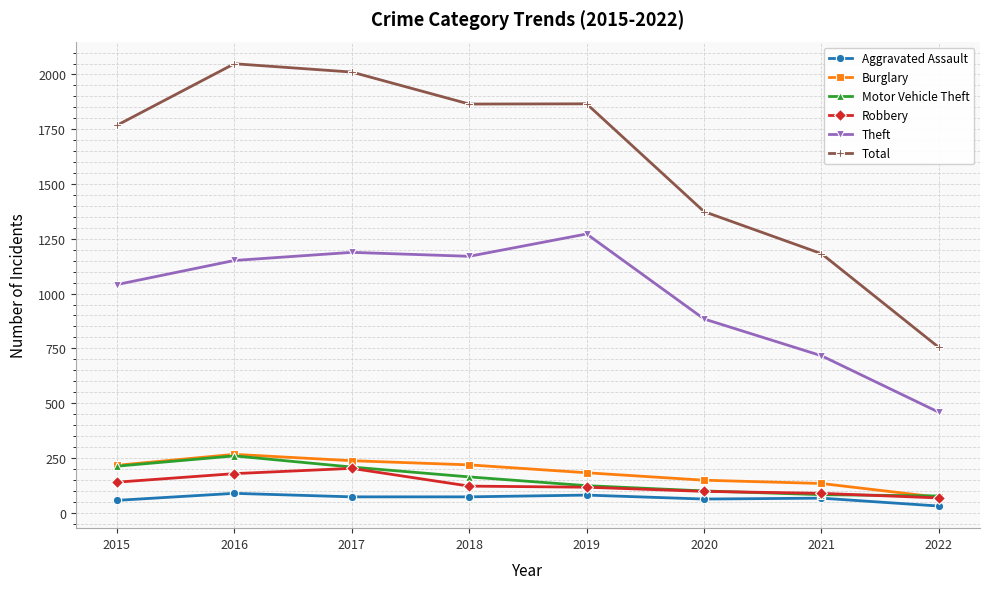

Is it true that Burglary equals 237 at 2017?

True